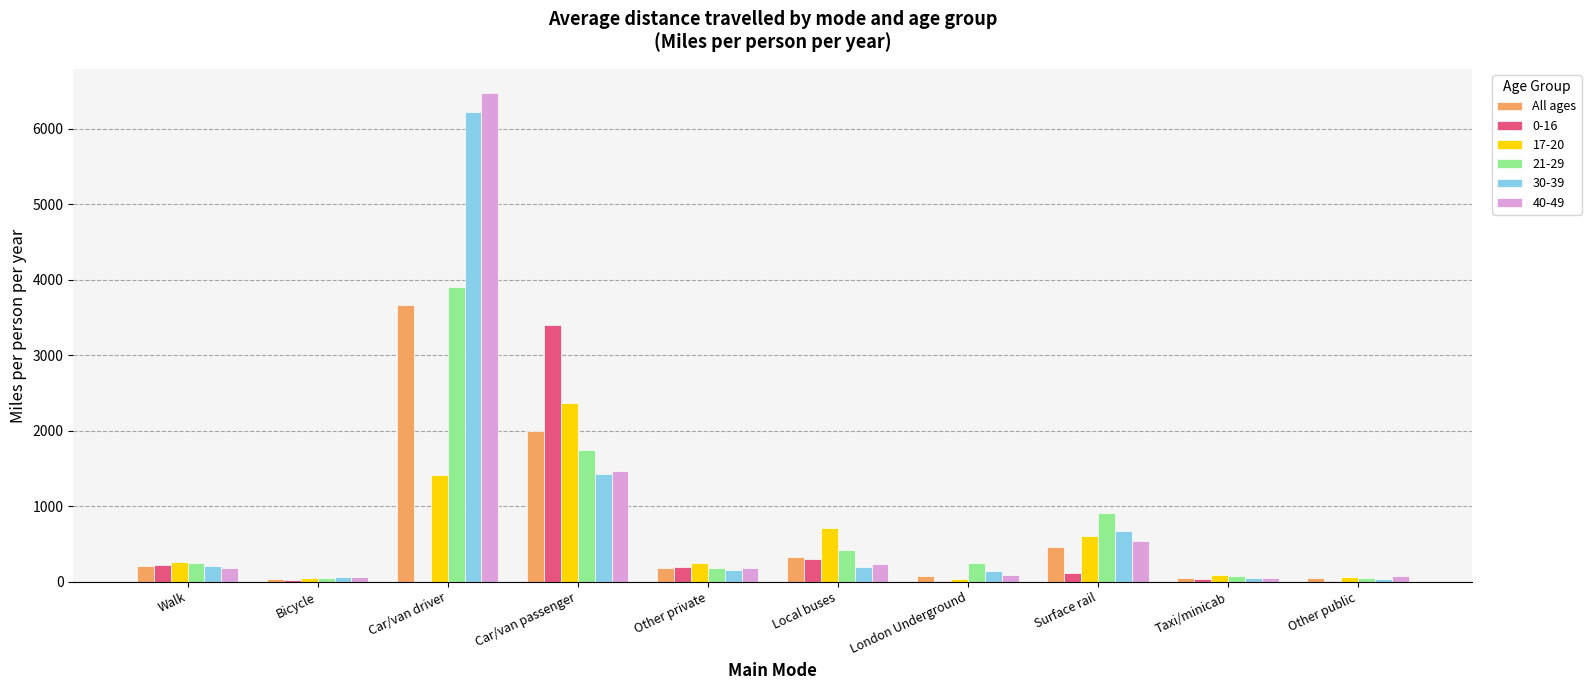

Which series changed the most between Car/van passenger and Local buses?

0-16